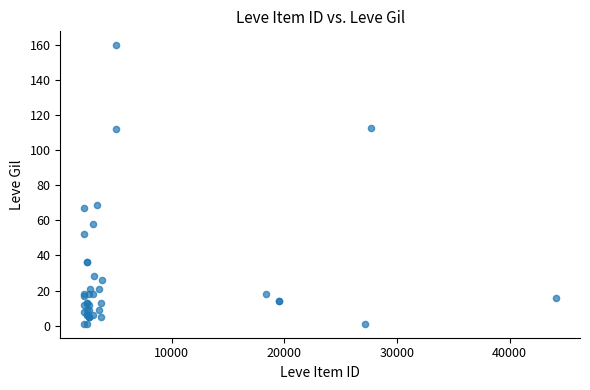

What Y value in the scatter plot is closest to 80?

69